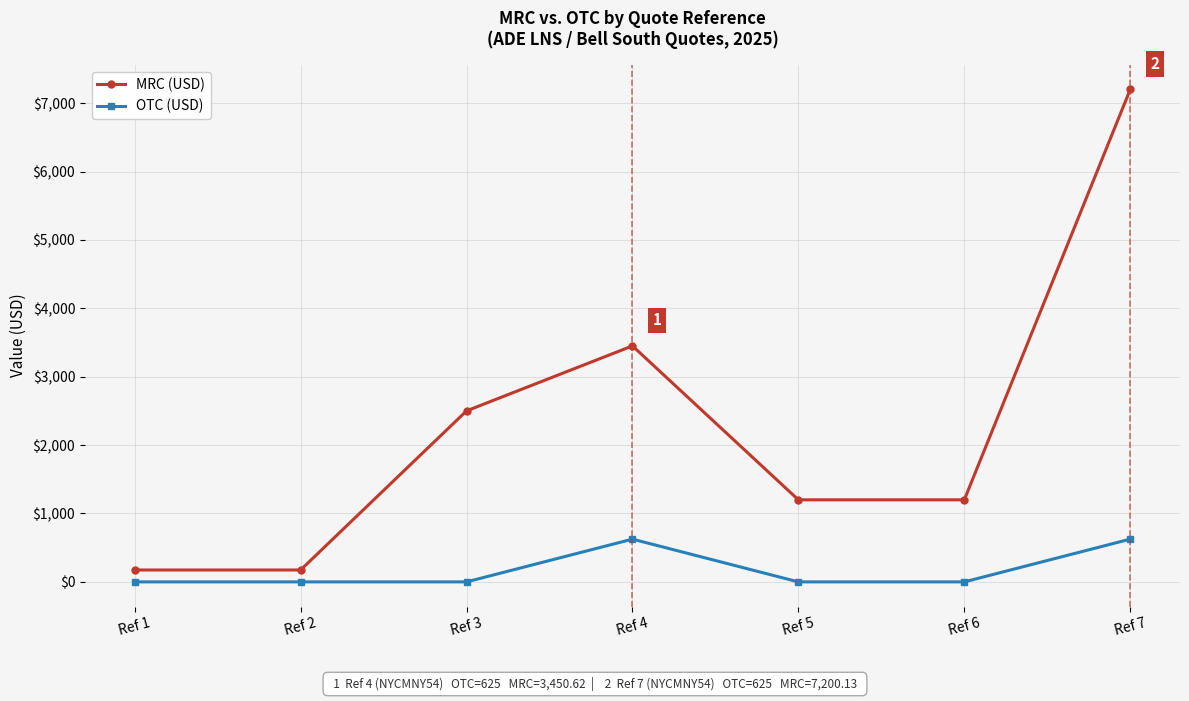

What are all the series names shown in the legend?

MRC (USD), OTC (USD)